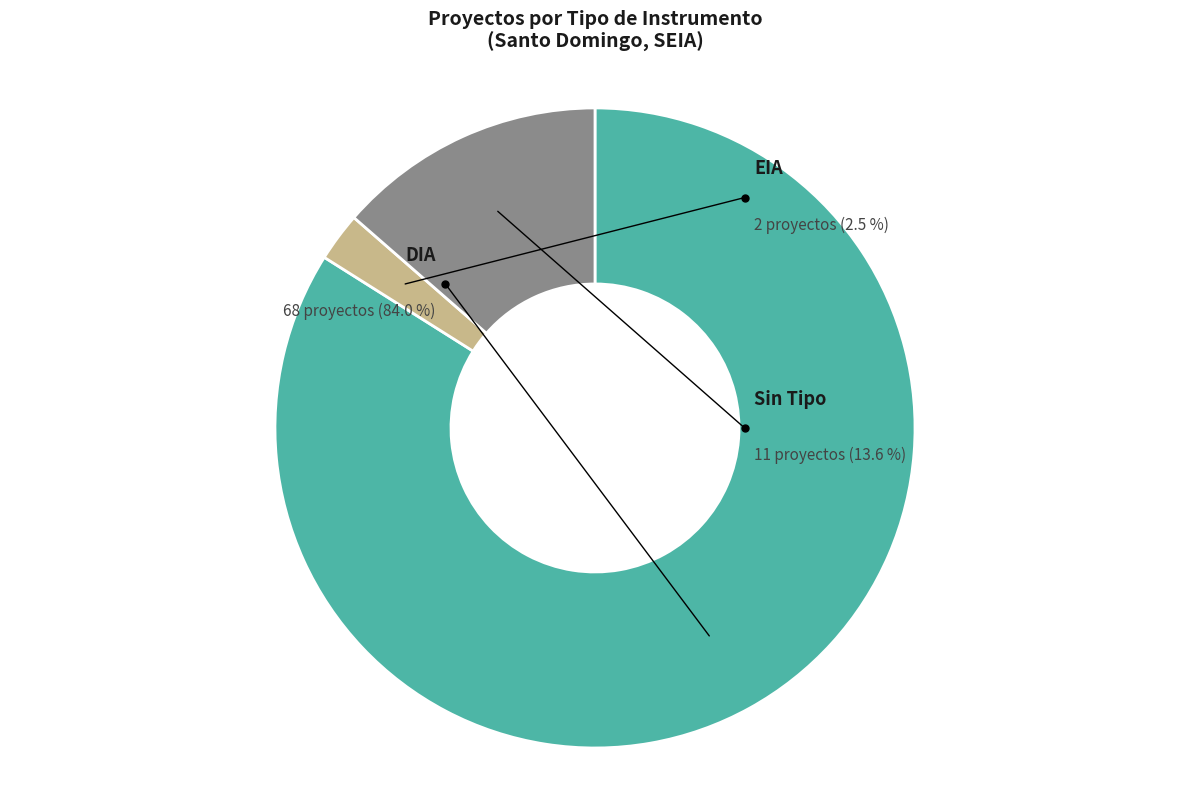

What percentage is the Interregional (no Tipo) slice, to the nearest percent?

14%